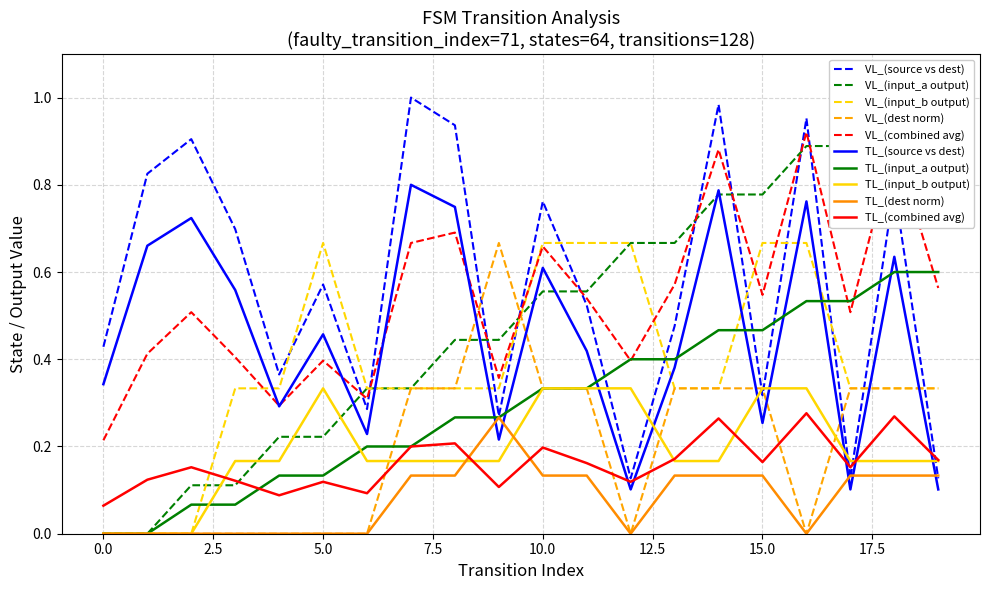

True or false: VL_(combined avg) and TL_(combined avg) intersect in this chart.

False